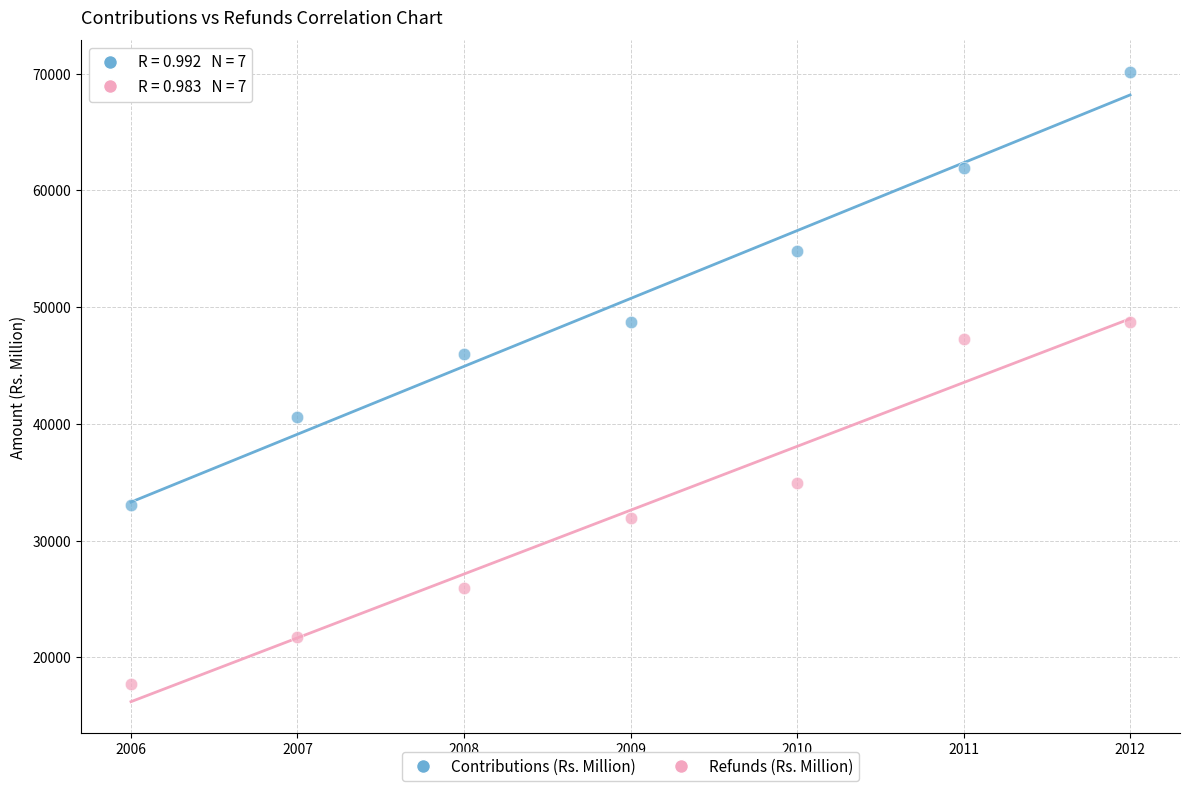

Across all series, what Y value is closest to 43944?

45951